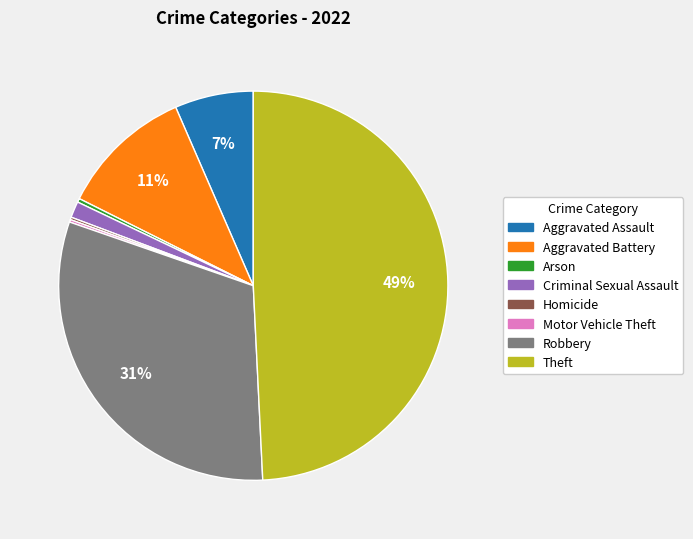

Is it true that Arson is 11% of the pie?

False